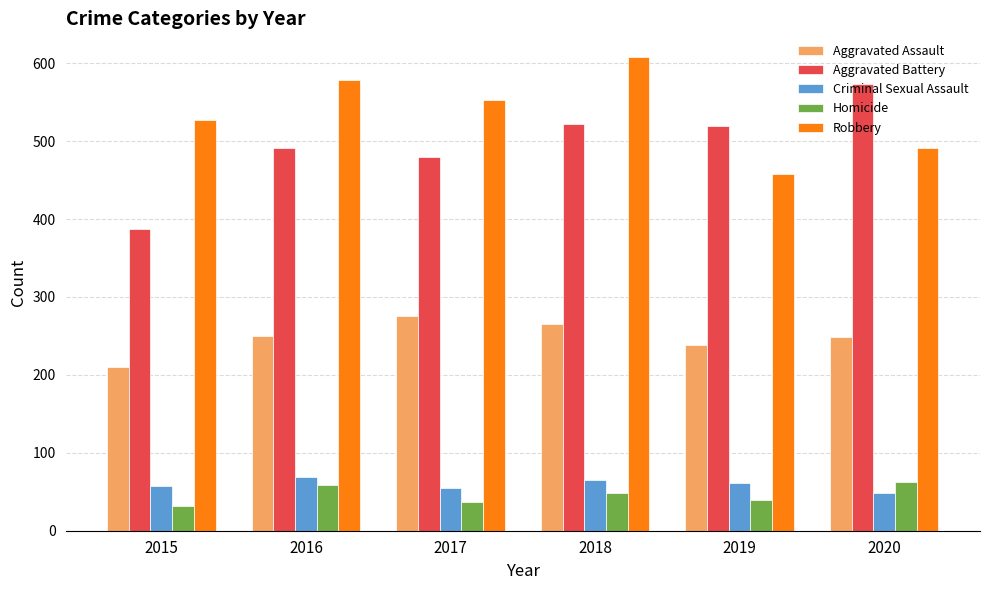

Rank the series at 2017 from highest to lowest value.

Robbery, Aggravated Battery, Aggravated Assault, Criminal Sexual Assault, Homicide